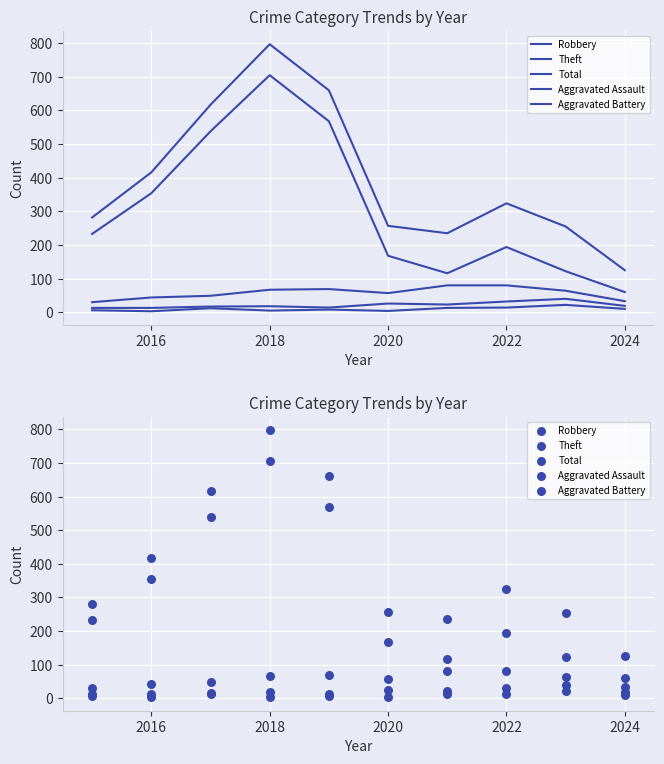

At how many categories does at least one series exceed 282?

5